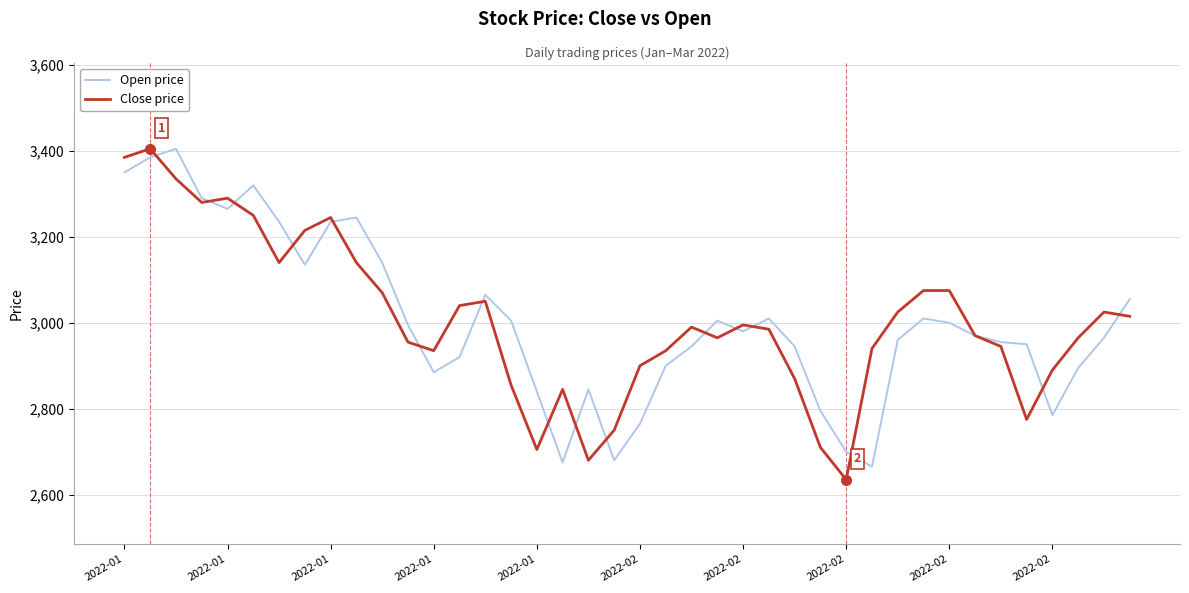

Reading left to right, transcribe all the data shown in this chart.

Open price: 3350	3385	3405	3290	3265	3320	3235	3135	3235	3245	3140	2995	2885	2920	3065	3005	2840	2675	2845	2680	2765	2900	2945	3005	2980	3010	2945	2795	2700	2665	2960	3010	3000	2970	2955	2950	2785	2895	2965	3055
Close price: 3385	3405	3335	3280	3290	3250	3140	3215	3245	3140	3070	2955	2935	3040	3050	2855	2705	2845	2680	2750	2900	2935	2990	2965	2995	2985	2870	2710	2635	2940	3025	3075	3075	2970	2945	2775	2890	2965	3025	3015